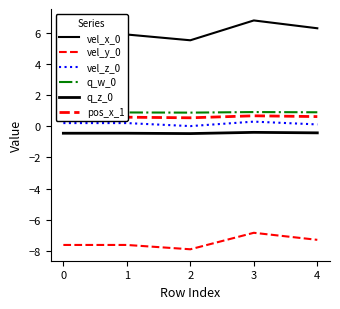

What is the average value of the pos_x_1 series?

0.6